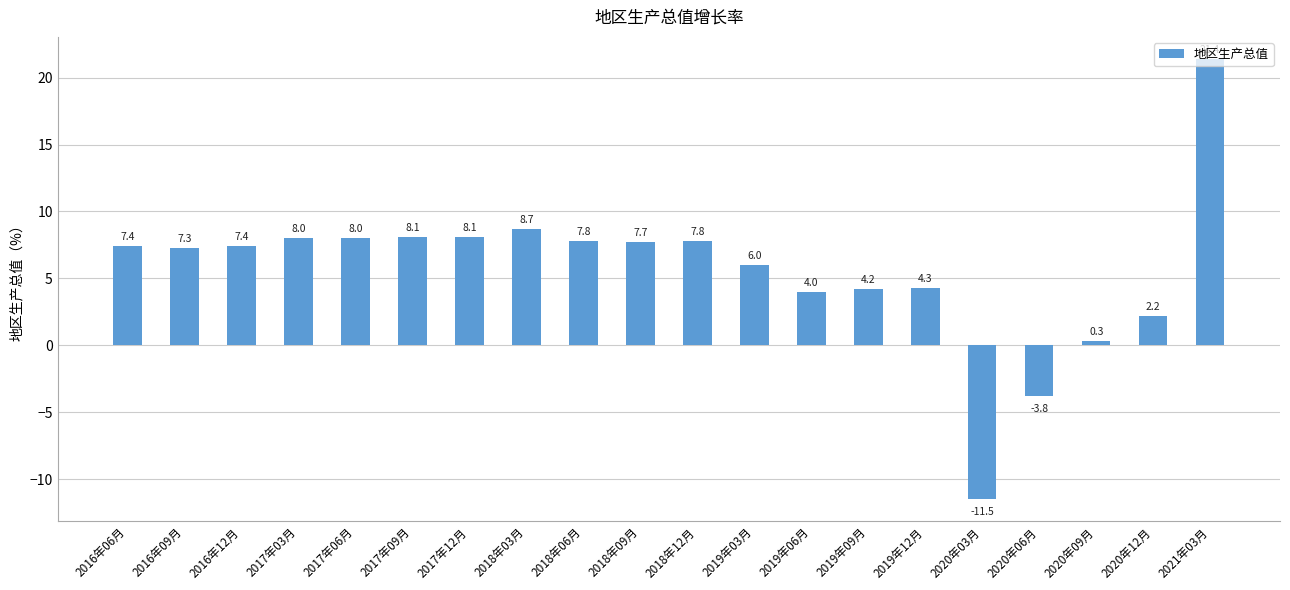

Which label corresponds to the largest value in the chart?

2021年03月